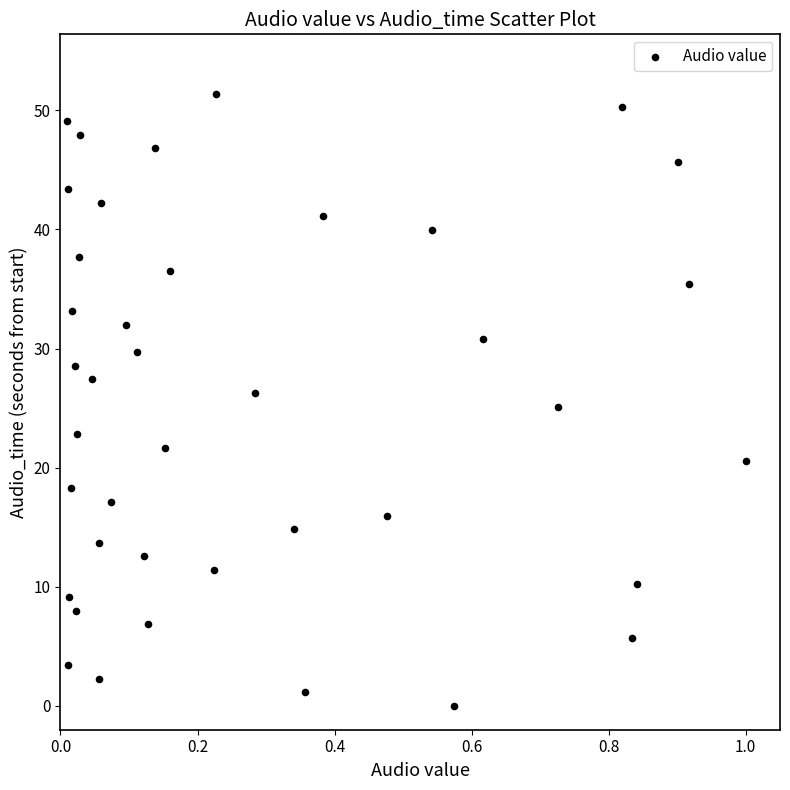

What is the range of X values (max minus min)?

1.0